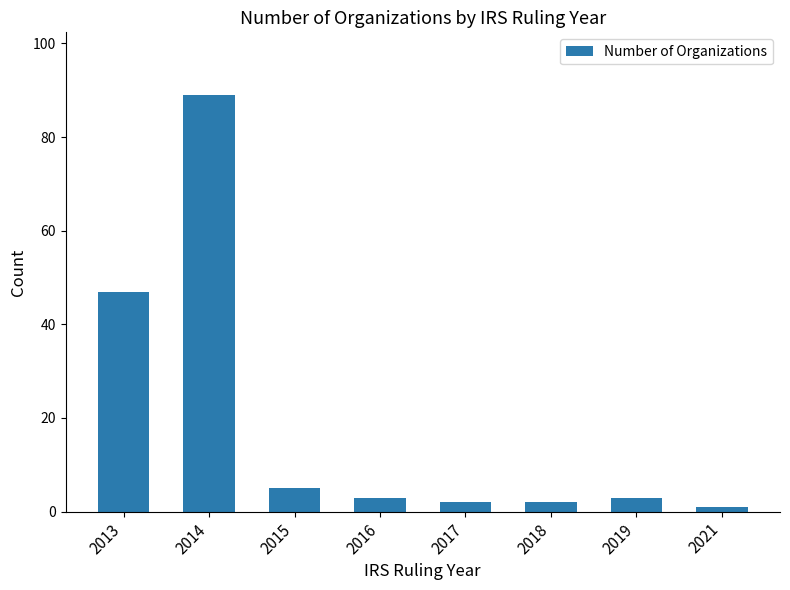

Approximately how many times larger is the value at 2015 compared to 2021?

5.0